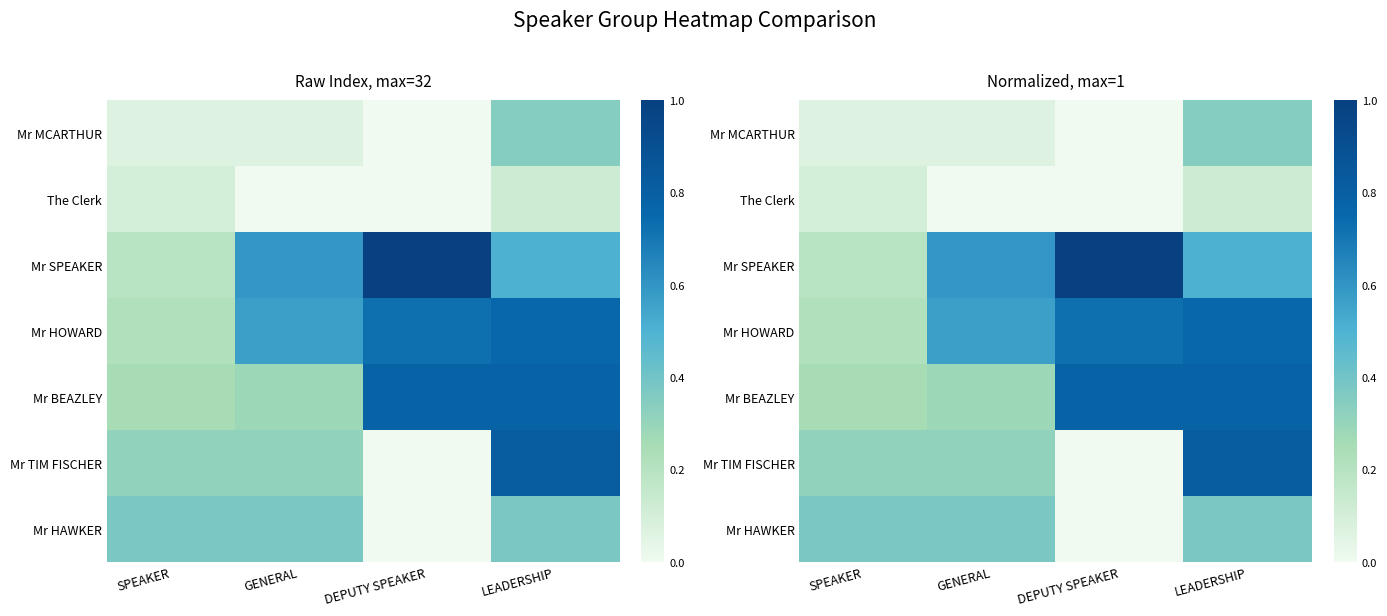

The value of Mr MCARTHUR at DEPUTY SPEAKER is -0.2. True or false?

False